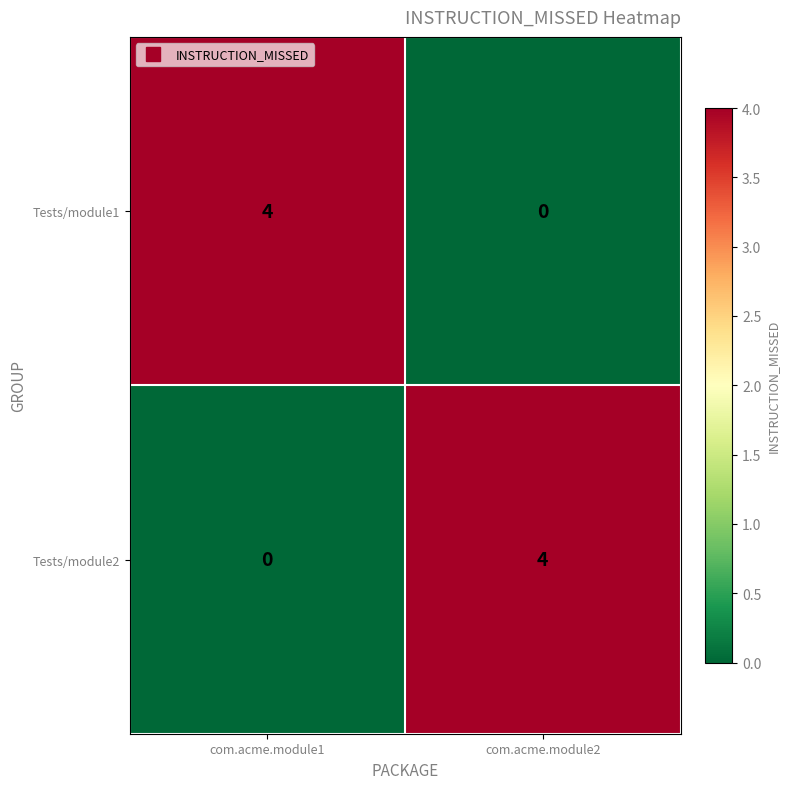

What is the sum of the Tests/module1 values at com.acme.module1 and com.acme.module2?

4